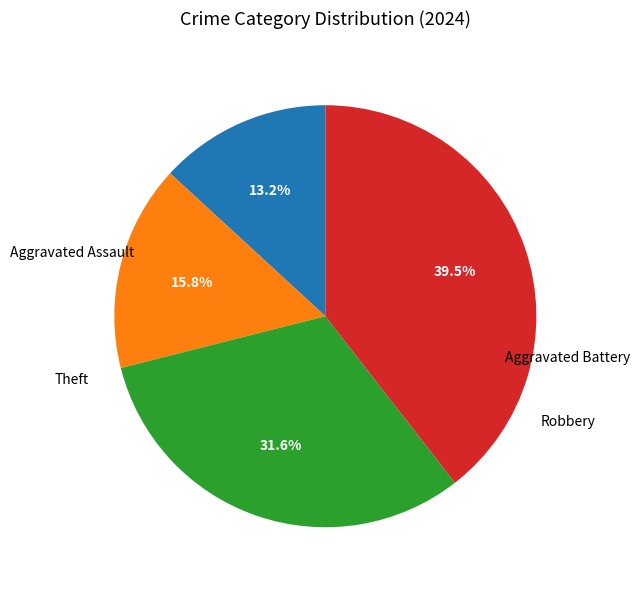

Is there a majority slice in this chart?

No